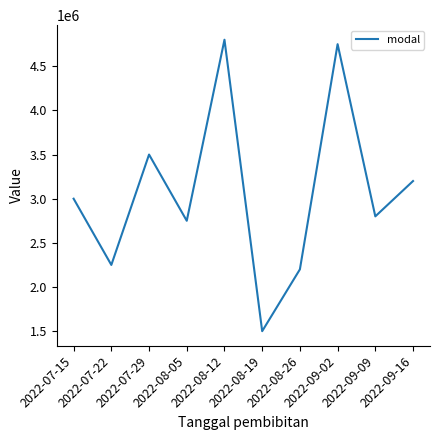

The value at 2022-08-12 is 2924732. True or false?

False